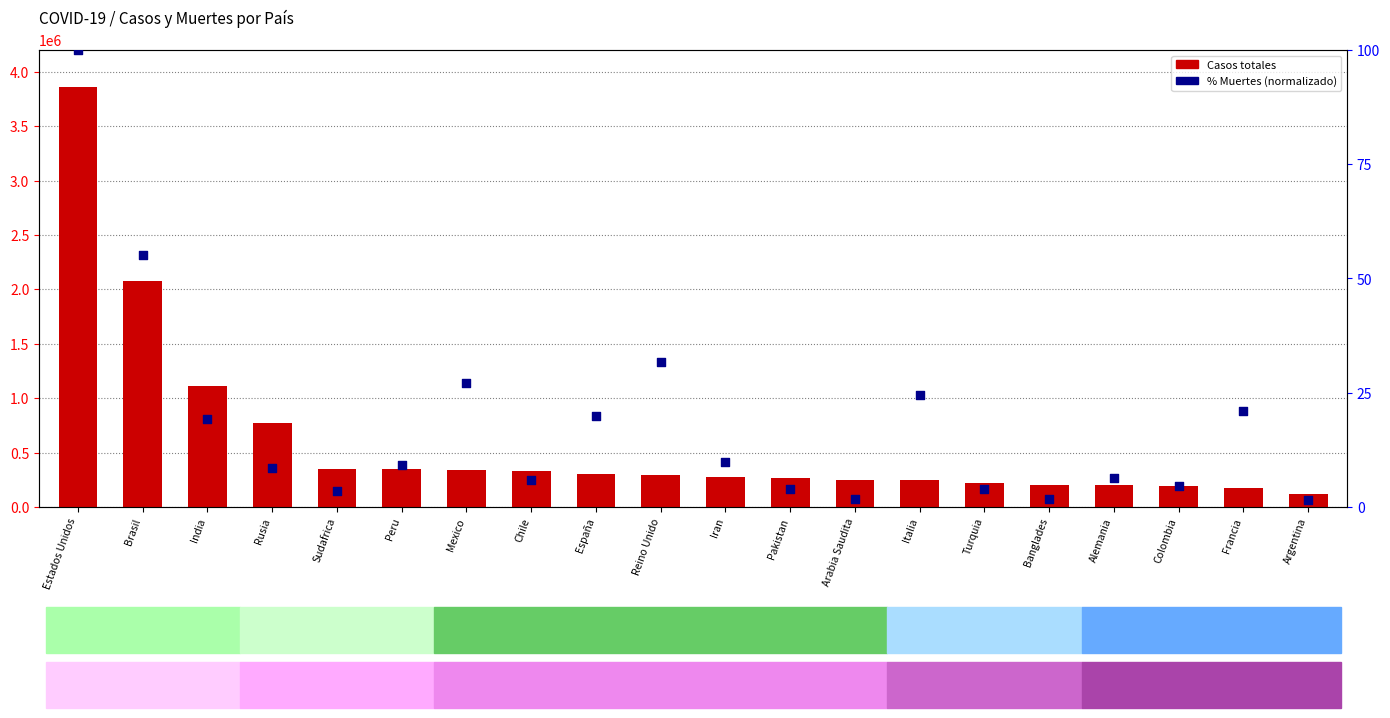

At which category is the sum across all series the highest?

Estados Unidos